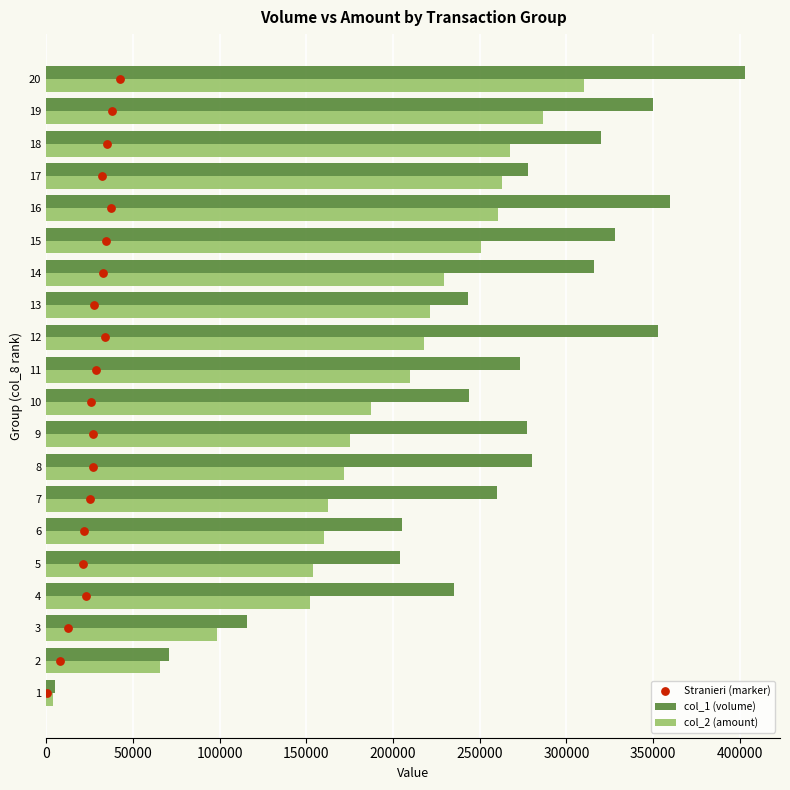

What is the difference between the maximum and second lowest values in the col_2 (amount) series?

244560